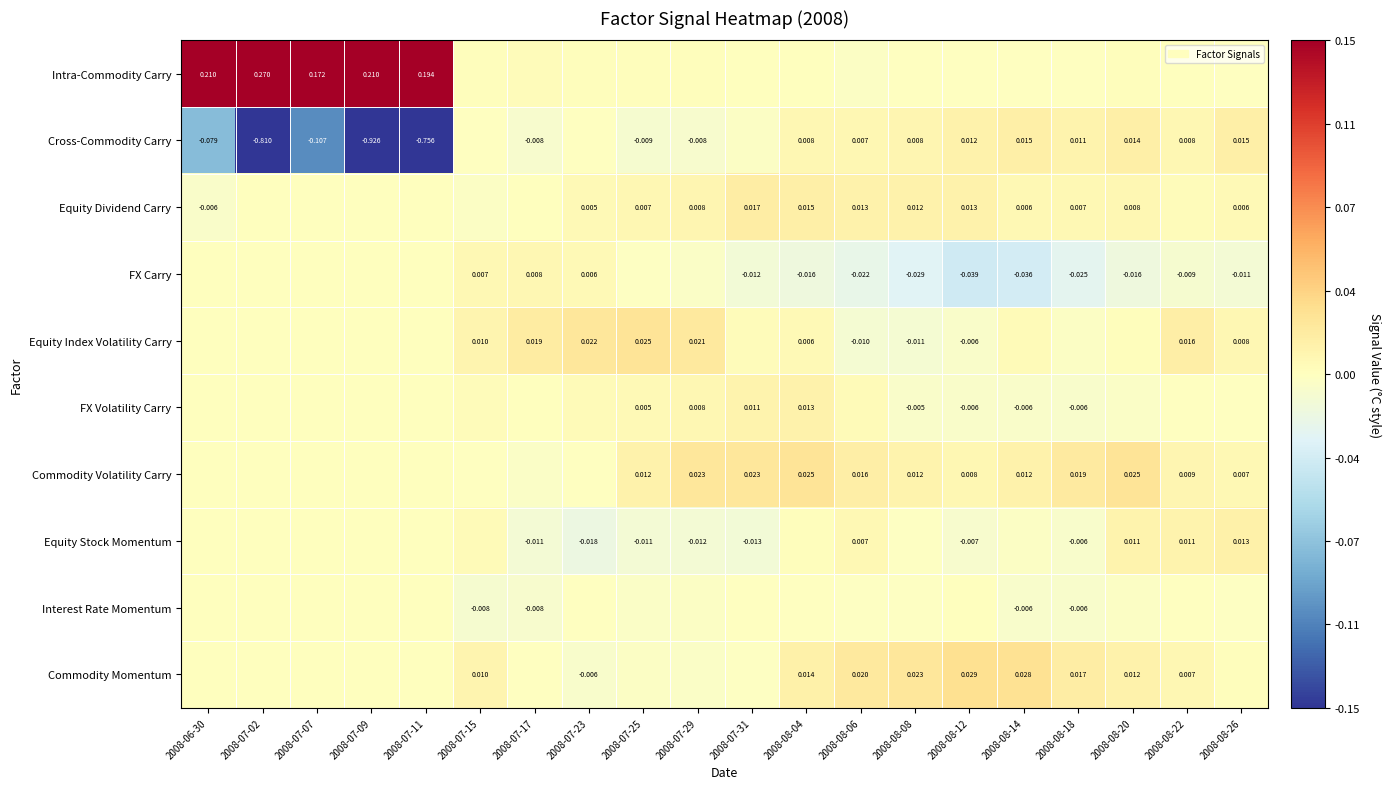

Is it true that Equity Index Volatility Carry equals 0.0 at 2008-07-17?

False